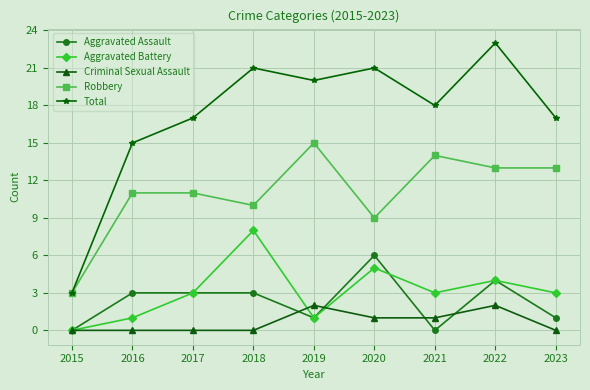

True or false: Robbery and Aggravated Battery cross at least once.

False